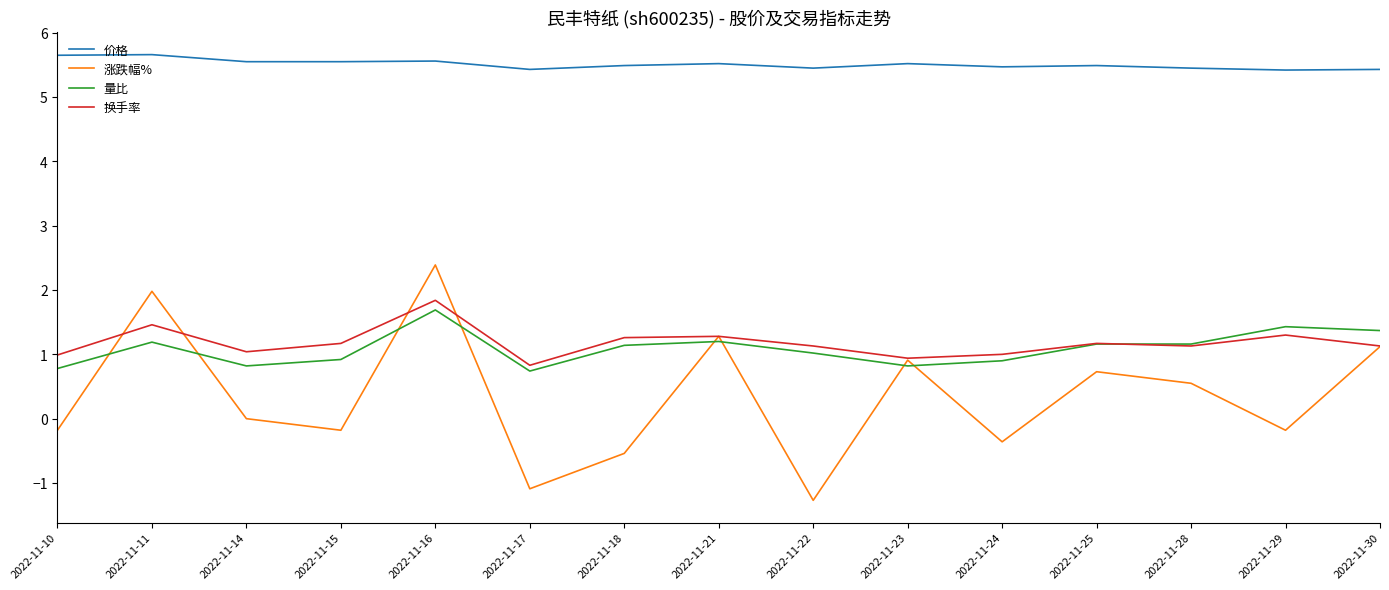

What is the maximum value shown in the chart?

5.7